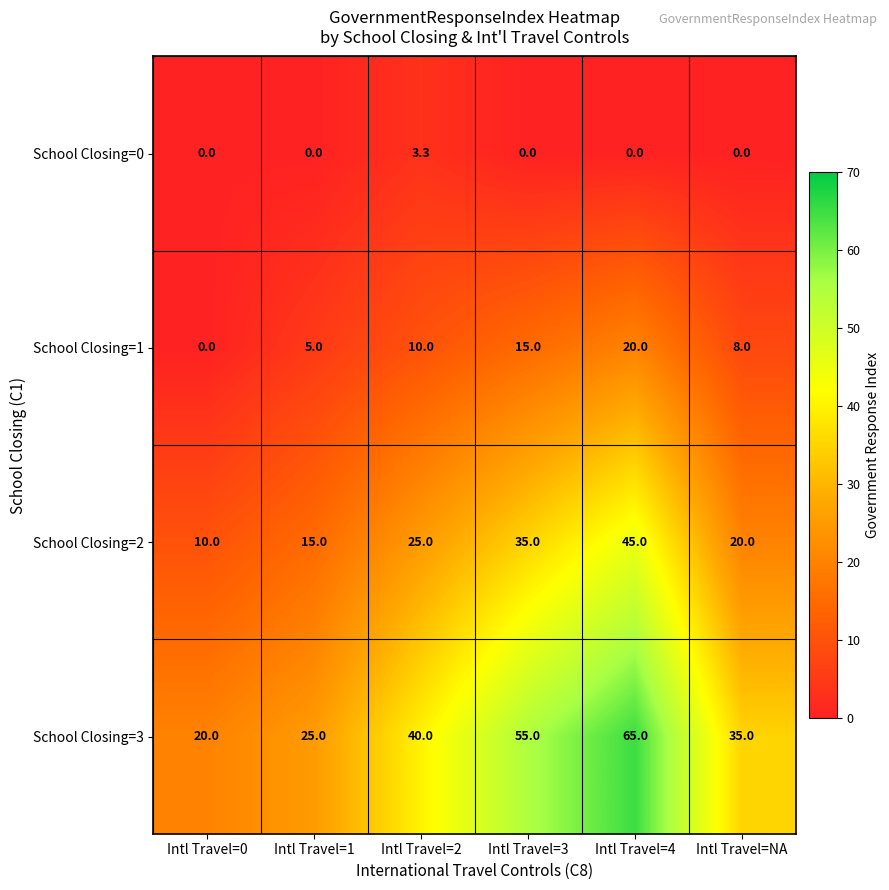

Reading right to left, what are all the values shown in this chart?

School Closing=0: Intl Travel=NA=0.0	Intl Travel=4=0.0	Intl Travel=3=0.0	Intl Travel=2=3.3	Intl Travel=1=0.0	Intl Travel=0=0.0
School Closing=1: Intl Travel=NA=8.0	Intl Travel=4=20.0	Intl Travel=3=15.0	Intl Travel=2=10.0	Intl Travel=1=5.0	Intl Travel=0=0.0
School Closing=2: Intl Travel=NA=20.0	Intl Travel=4=45.0	Intl Travel=3=35.0	Intl Travel=2=25.0	Intl Travel=1=15.0	Intl Travel=0=10.0
School Closing=3: Intl Travel=NA=35.0	Intl Travel=4=65.0	Intl Travel=3=55.0	Intl Travel=2=40.0	Intl Travel=1=25.0	Intl Travel=0=20.0